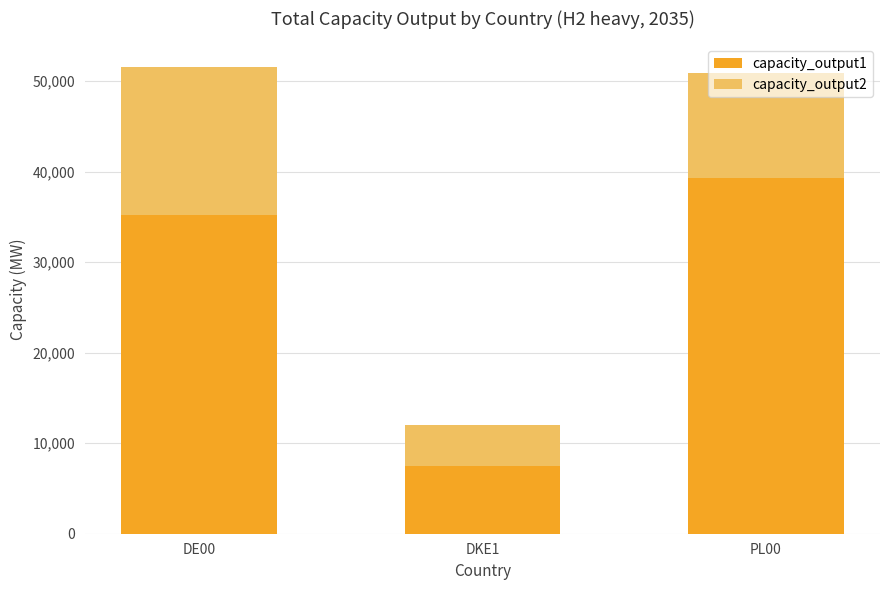

At which label is capacity_output1 closest to 23360?

DE00